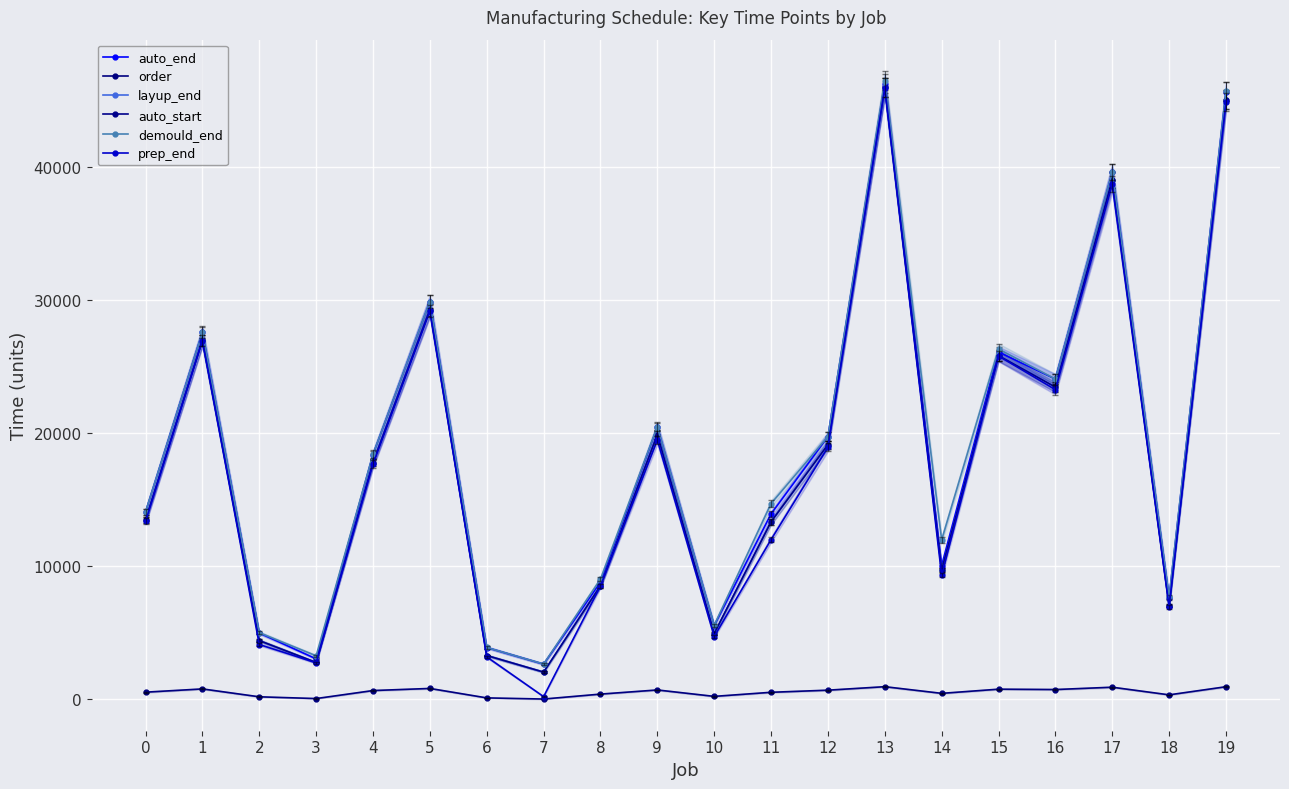

Reading right to left, transcribe all the data shown in this chart.

auto_end: 19=45657	18=7637	17=39598	16=24057	15=26090	14=10056	13=46250	12=19737	11=13934	10=5550	9=20460	8=8810	7=2650	6=3897	5=29874	4=18383	3=3044	2=4988	1=27574	0=14074
order: 19=953	18=343	17=917	16=742	15=769	14=455	13=956	12=694	11=535	10=228	9=710	8=399	7=28	6=114	5=824	4=666	3=64	2=196	1=788	0=544
layup_end: 19=45057	18=7037	17=39028	16=23457	15=25820	14=9726	13=45980	12=19137	11=13344	10=4950	9=19890	8=8540	7=2050	6=3297	5=29274	4=17783	3=2774	2=4418	1=26974	0=13474
auto_start: 19=45057	18=7037	17=39028	16=23457	15=25820	14=9726	13=45980	12=19137	11=13344	10=4950	9=19890	8=8540	7=2050	6=3297	5=29274	4=17783	3=2774	2=4418	1=26974	0=13474
demould_end: 19=45662	18=7674	17=39620	16=24062	15=26316	14=11983	13=46476	12=19742	11=14710	10=5574	9=20482	8=9036	7=2656	6=3902	5=29883	4=18406	3=3276	2=5012	1=27579	0=14085
prep_end: 19=44864	18=6952	17=38678	16=23264	15=25796	14=9317	13=45956	12=18944	11=12005	10=4724	9=19490	8=8516	7=208	6=3193	5=29163	4=17680	3=2750	2=4123	1=26947	0=13371